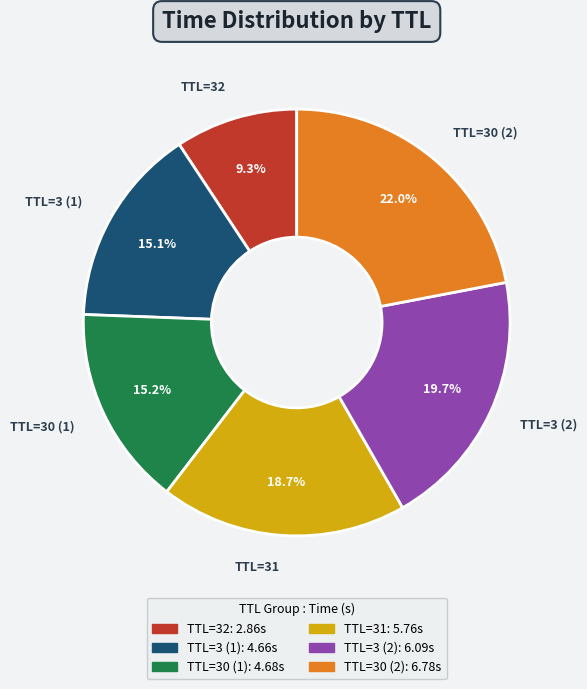

Between TTL=31 and TTL=3 (2), which is larger?

TTL=3 (2)